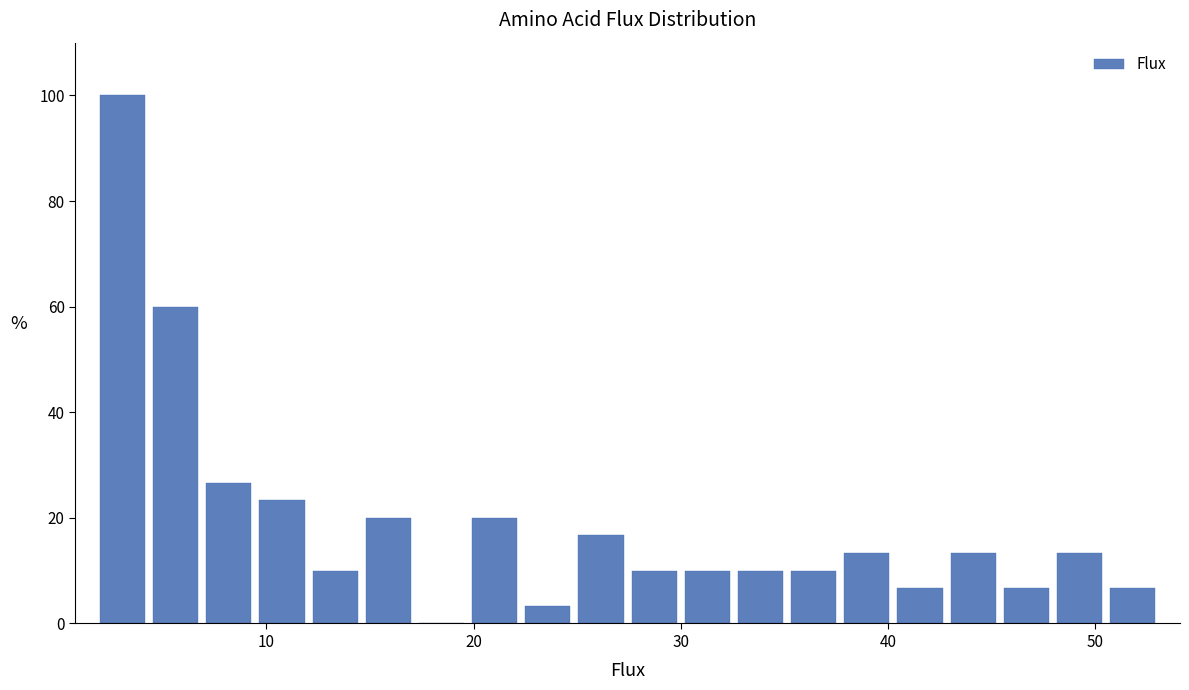

Read against the x-axis, roughly where is the centre of the tallest bar?

3